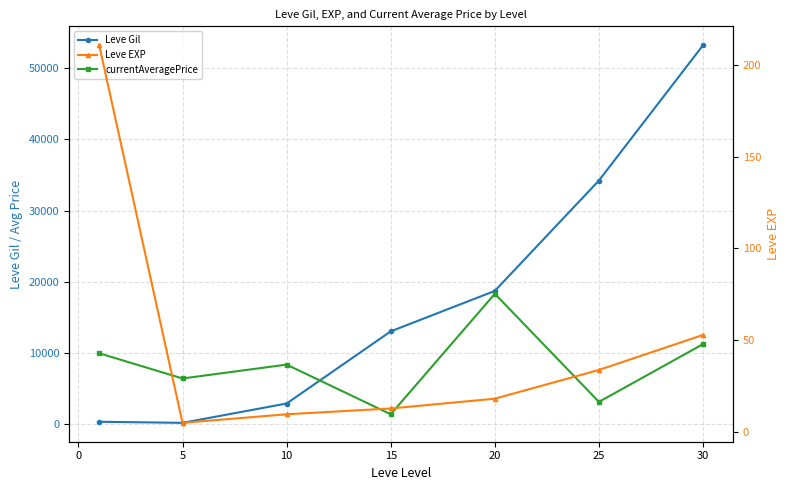

How many values in the currentAveragePrice series are below 8374?

3